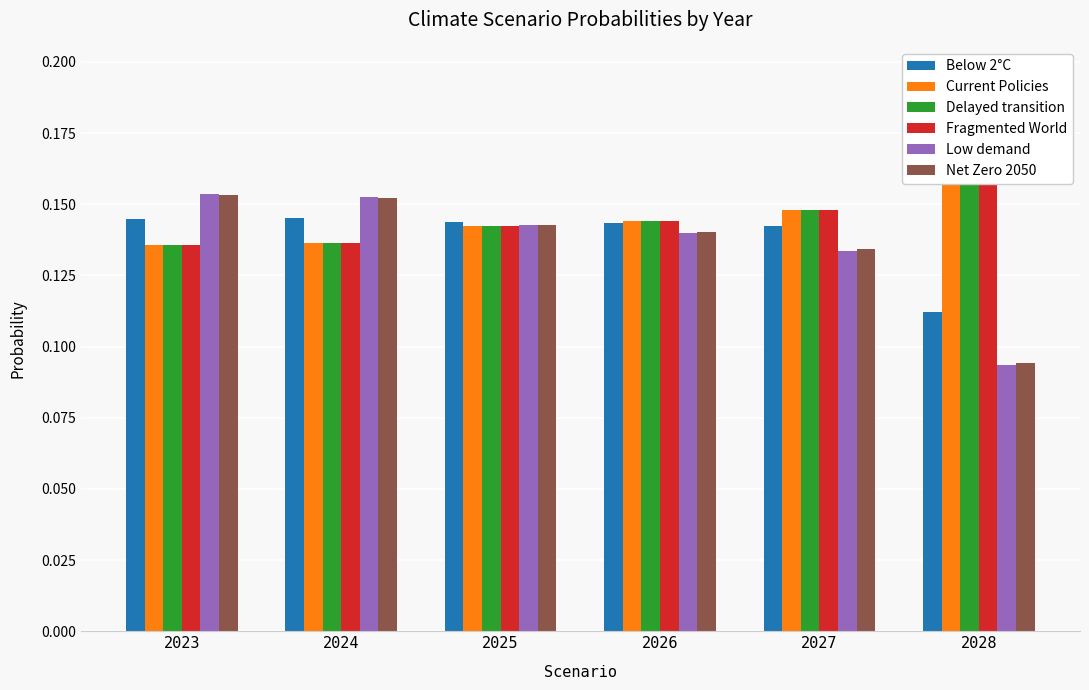

The Low demand series shows 0.2 at 2027. True or false?

False